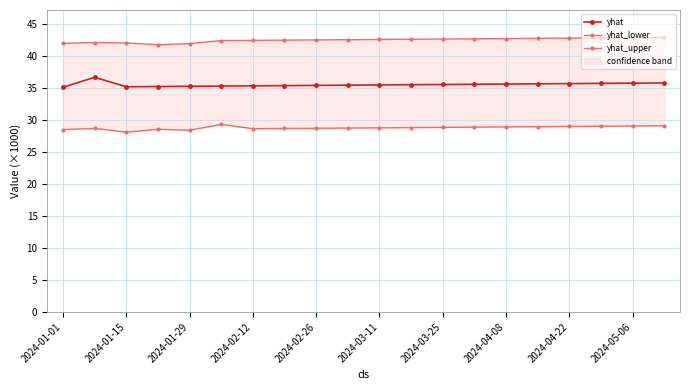

True or false: yhat and yhat_lower intersect in this chart.

False